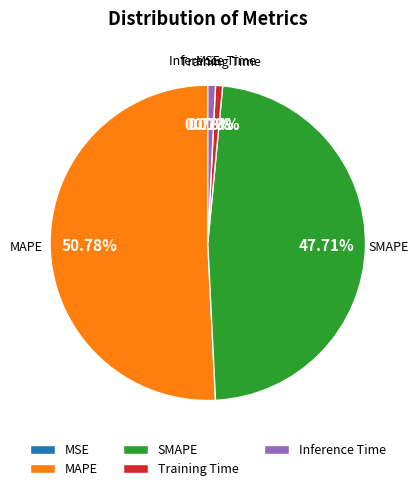

Does MAPE account for over 50% of the chart?

Yes